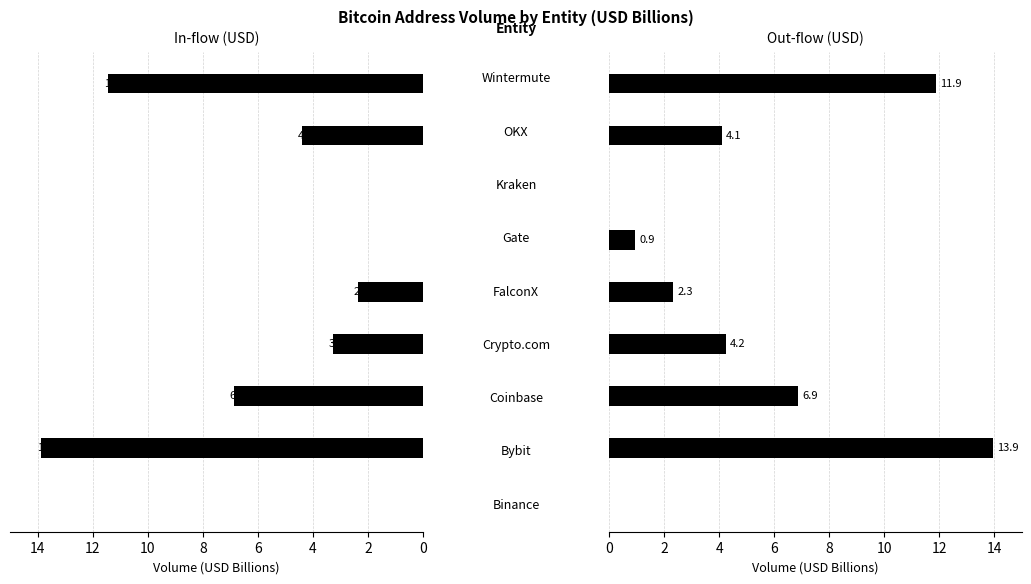

What is the maximum value for outUSD?

13.9